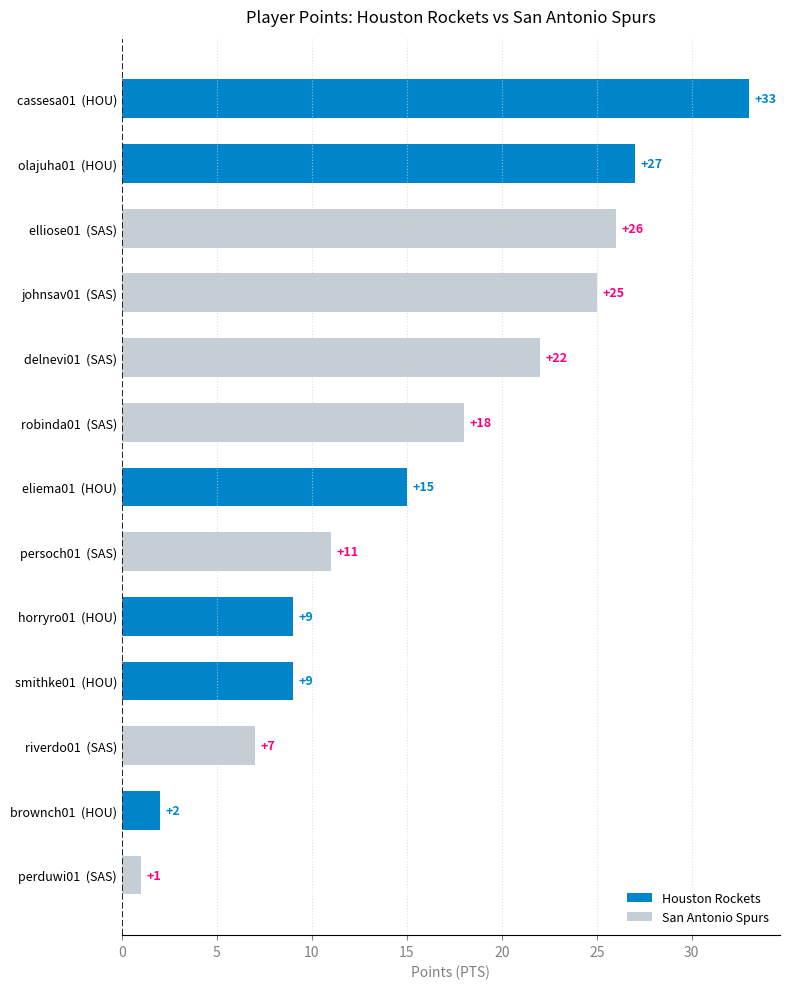

Reading bottom to top, extract all data points from this chart.

1	2	7	9	9	11	15	18	22	25	26	27	33